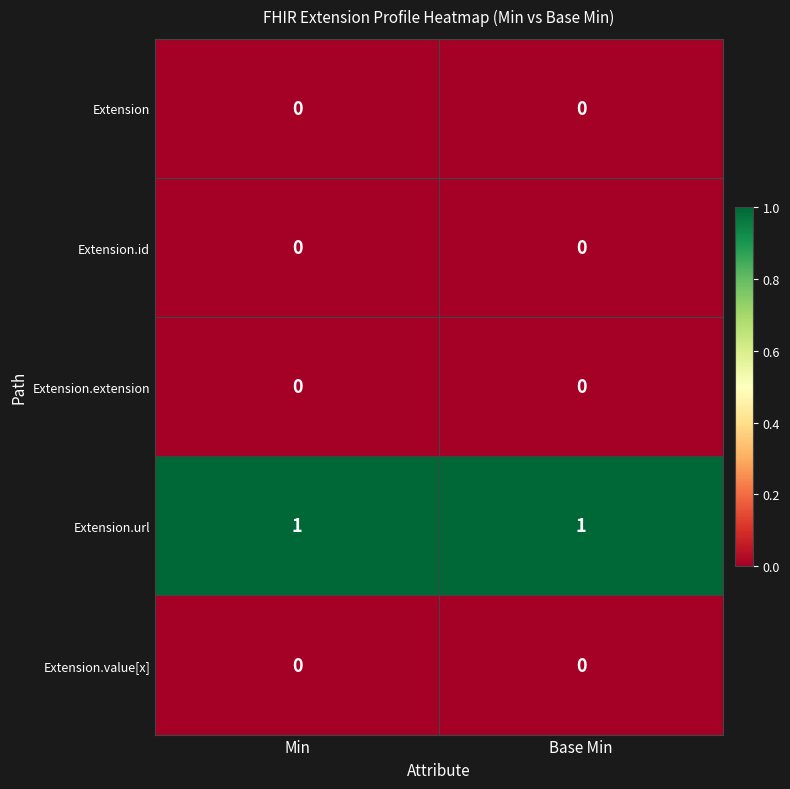

Reading left to right, what are all the values shown in this chart?

Extension: 0	0
Extension.id: 0	0
Extension.extension: 0	0
Extension.url: 1	1
Extension.value[x]: 0	0